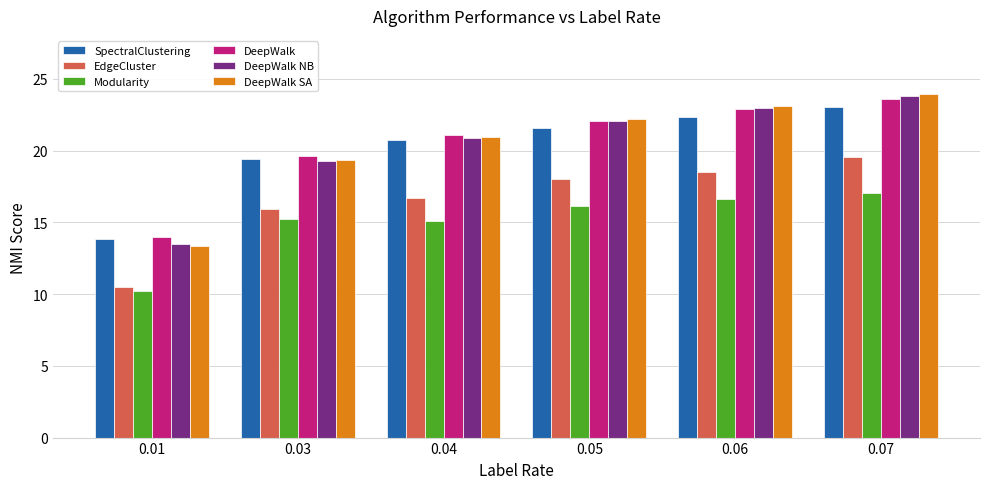

Which series has the widest spread of values?

DeepWalk SA